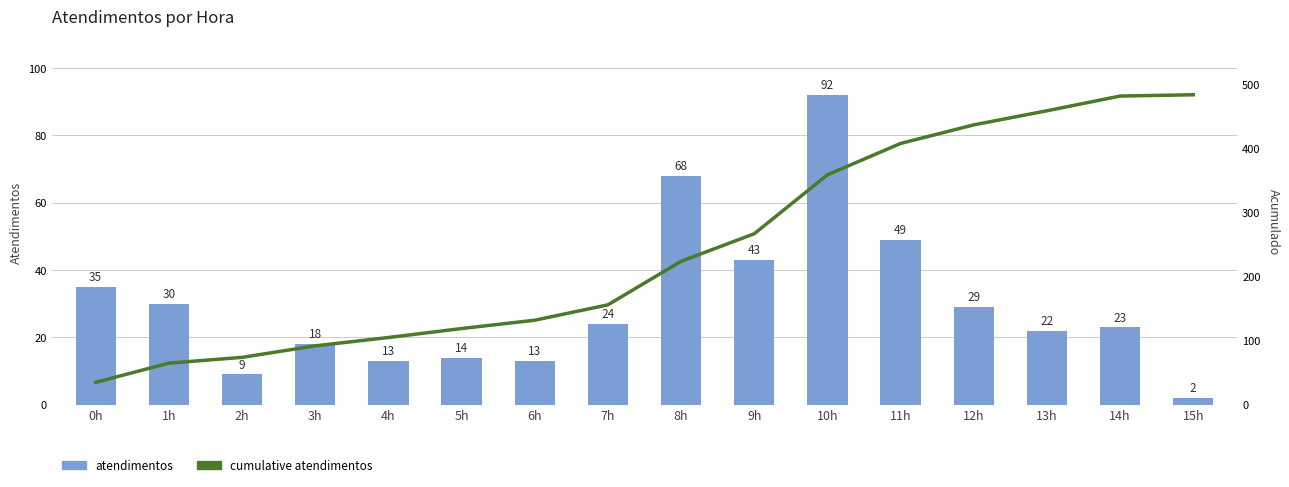

List the series in order of their peak value, highest first.

cumulative atendimentos, atendimentos